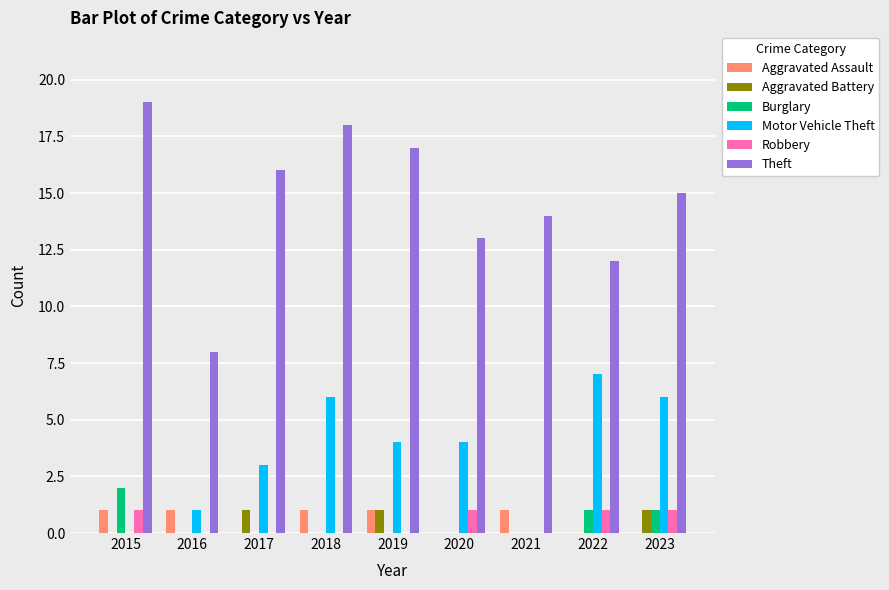

The Aggravated Battery series shows 0 at 2016. True or false?

True